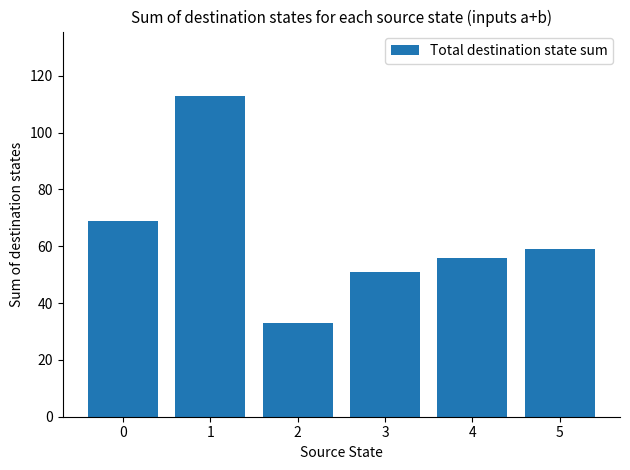

What is the value of the 6th bar from the left?

59